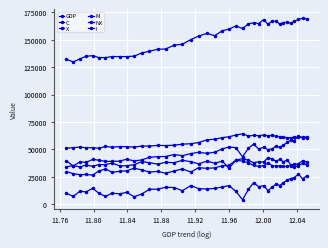

Is this an area chart (filled region under the line)?

No